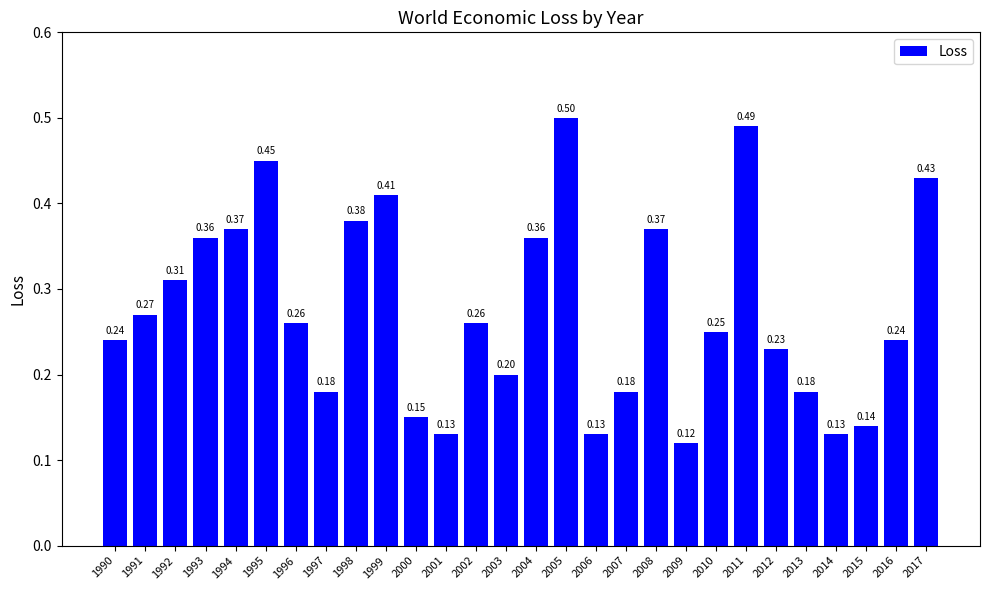

The value at 2013 is 0.2. True or false?

True